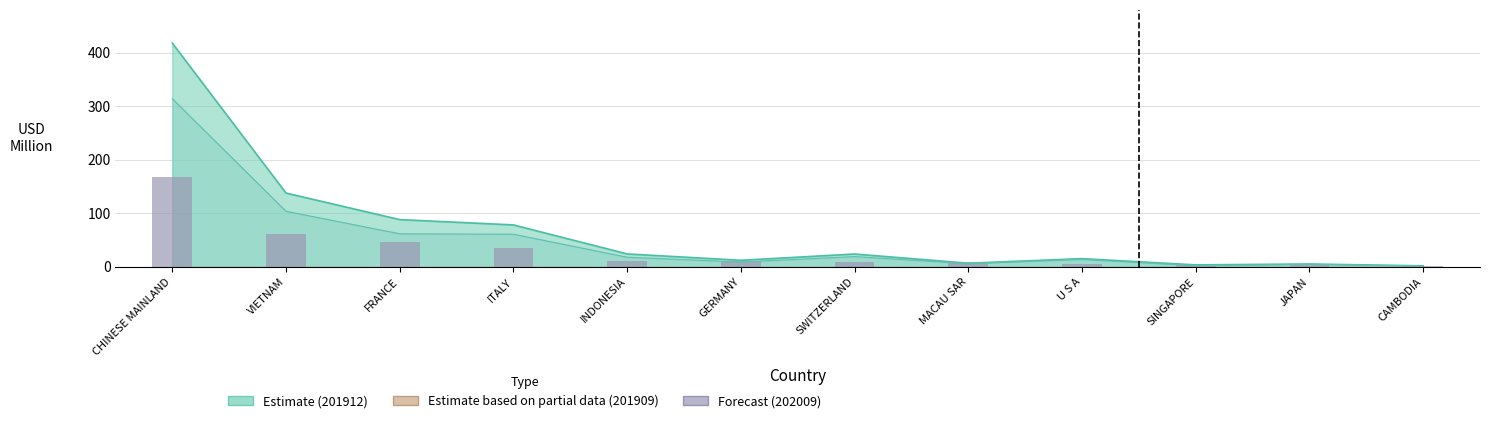

How many bars are there in total?

12